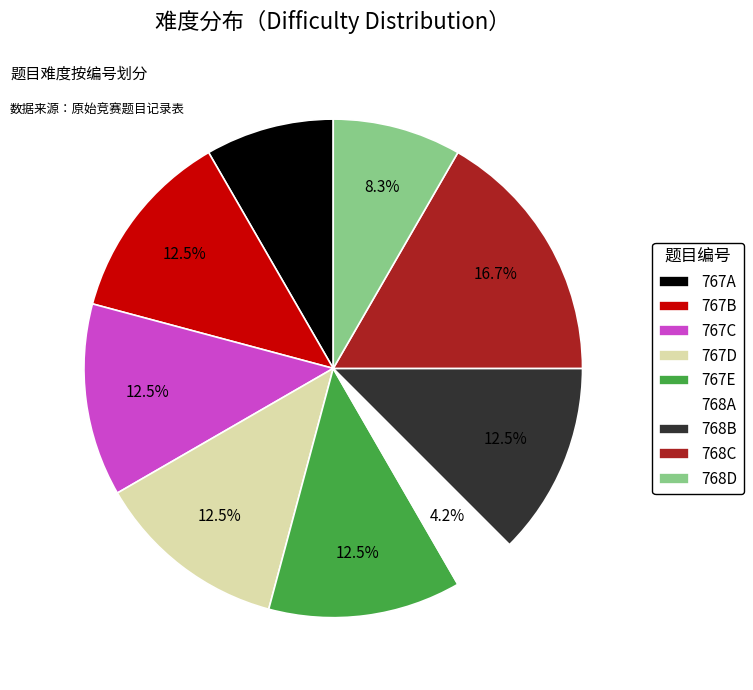

How many slices are in this pie chart?

9